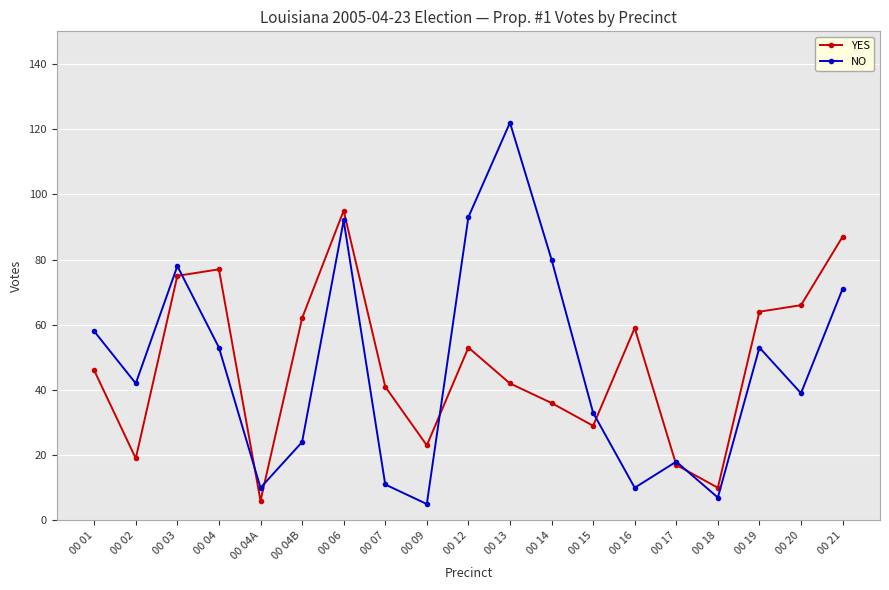

At 00 19, list the series in order from smallest to largest.

NO, YES